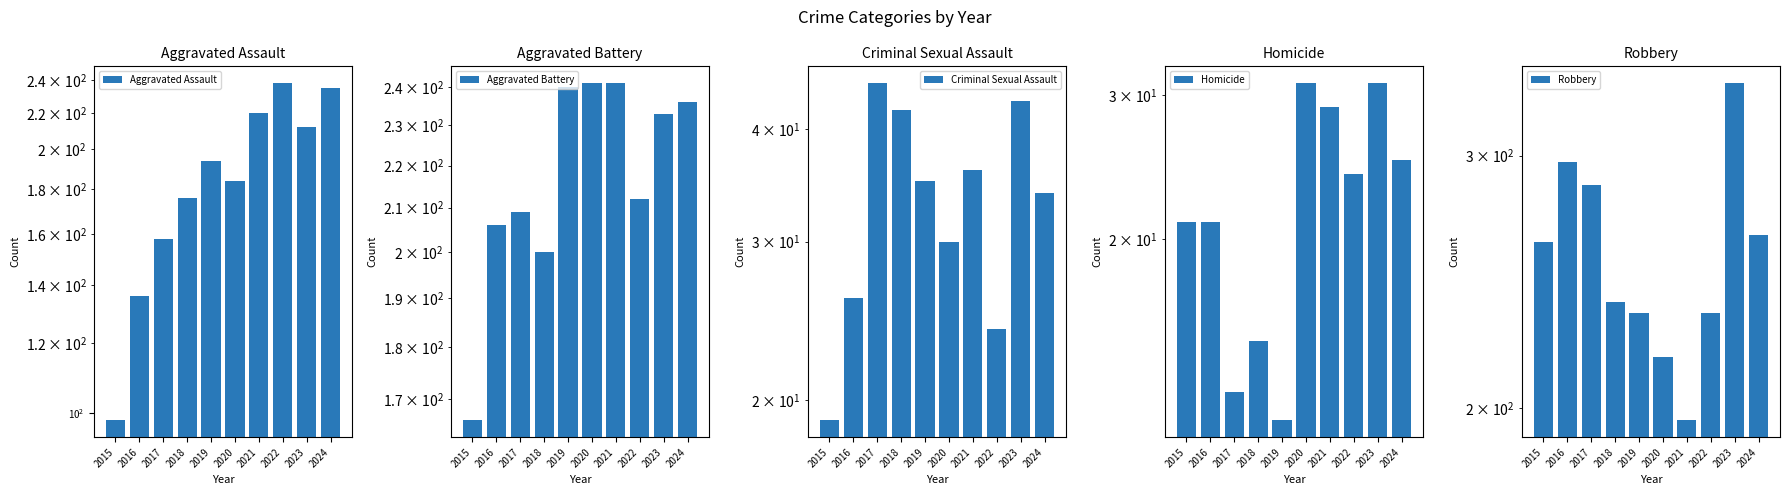

What is the difference between the highest and lowest values at 2021?

212